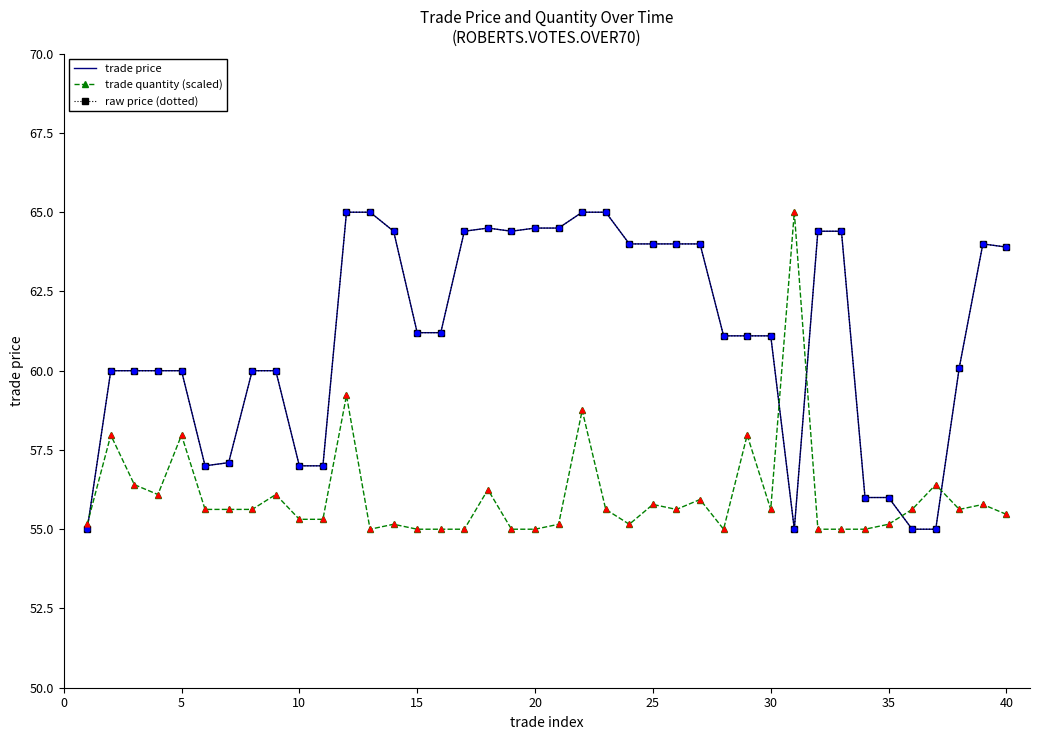

Which series has the largest total across all categories?

trade price